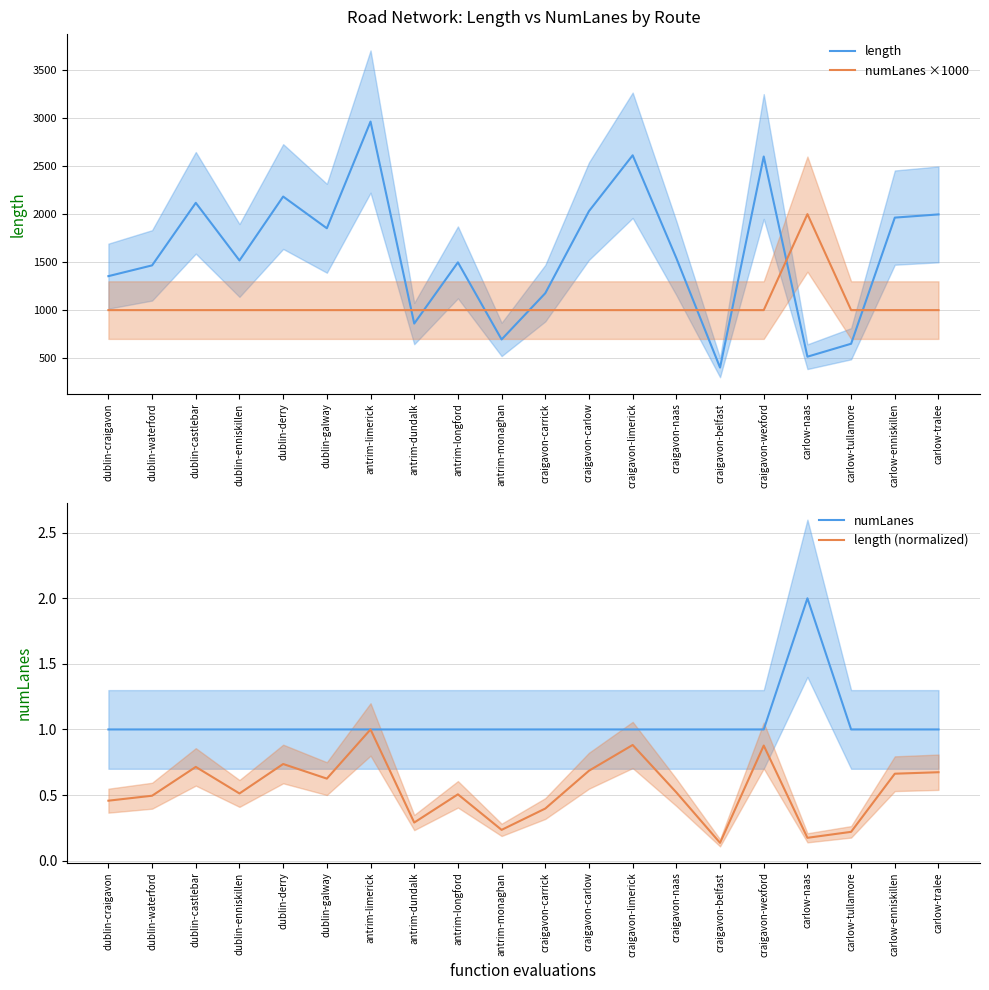

Rank the categories by numLanes ×1000 value from lowest to highest.

dublin-craigavon, dublin-waterford, dublin-castlebar, dublin-enniskillen, dublin-derry, dublin-galway, antrim-limerick, antrim-dundalk, antrim-longford, antrim-monaghan, craigavon-carrick, craigavon-carlow, craigavon-limerick, craigavon-naas, craigavon-belfast, craigavon-wexford, carlow-tullamore, carlow-enniskillen, carlow-tralee, carlow-naas